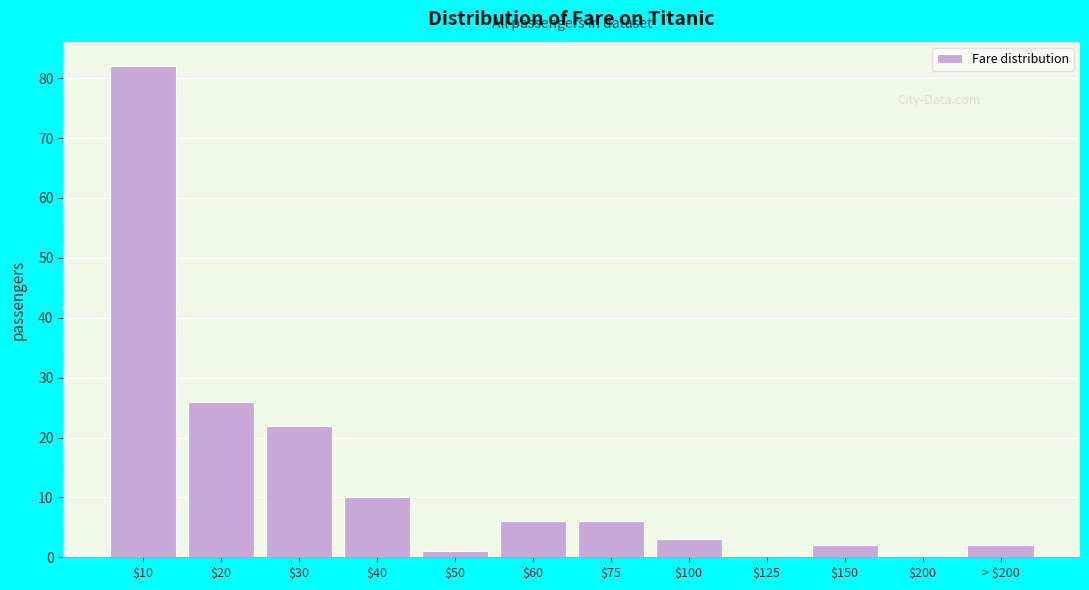

Which category has the highest value across all series?

$10